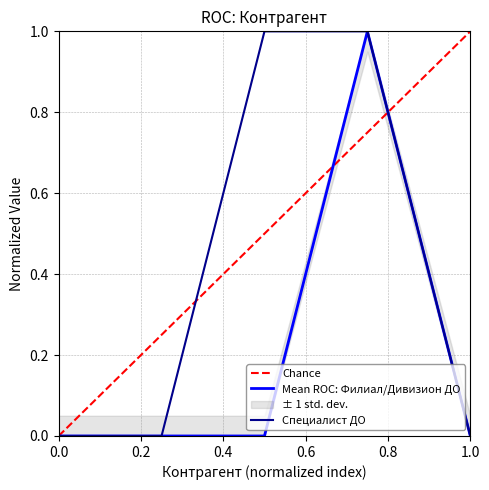

The value of Специалист ДО at 1.0 is 0.0. True or false?

True